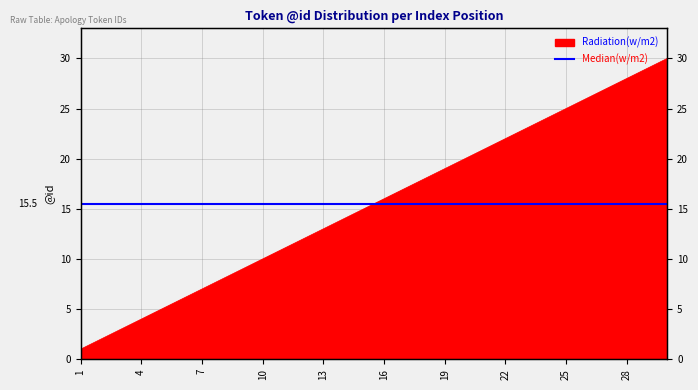

Is it true that the value at 1 is 2?

False